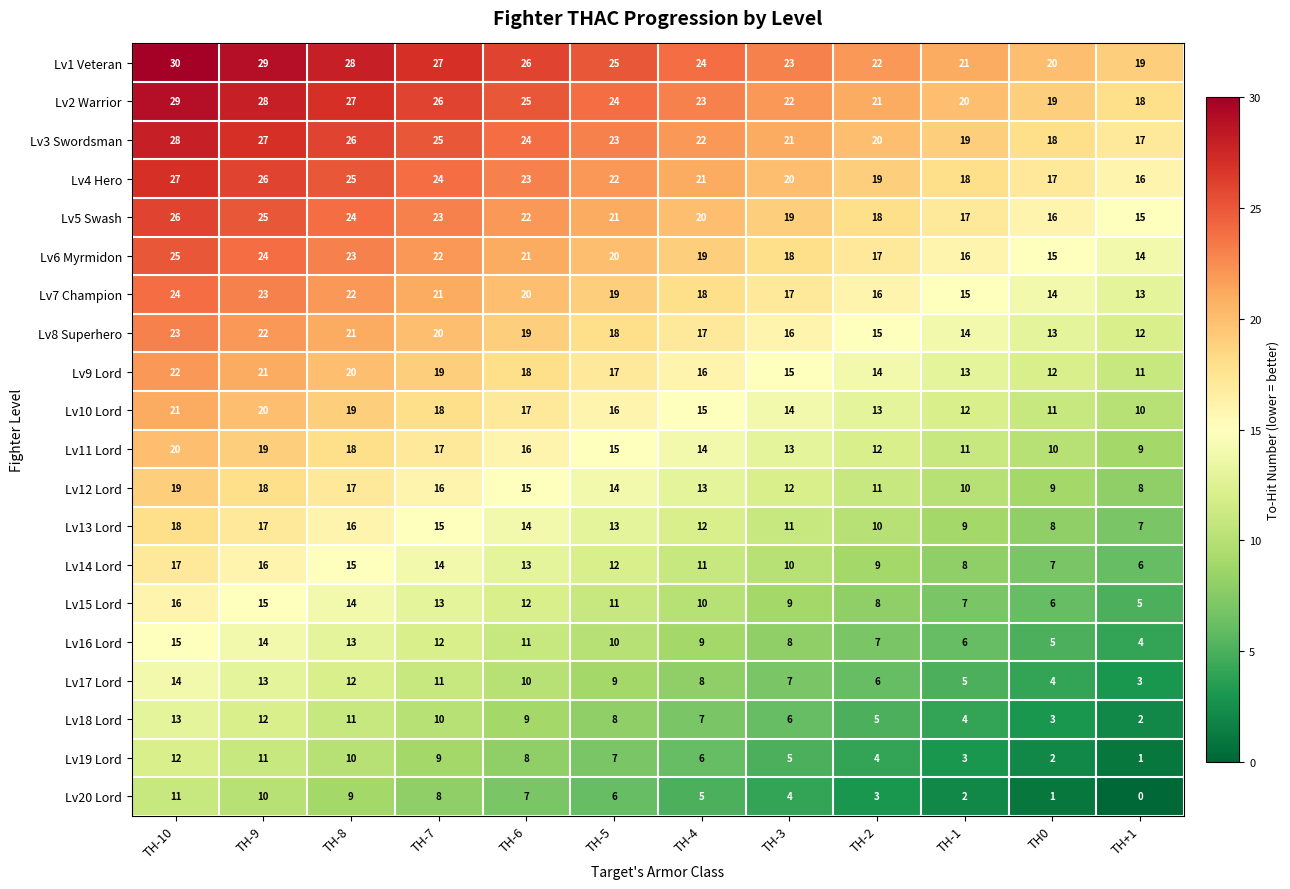

What is the average value of the Lv10 Lord series?

16